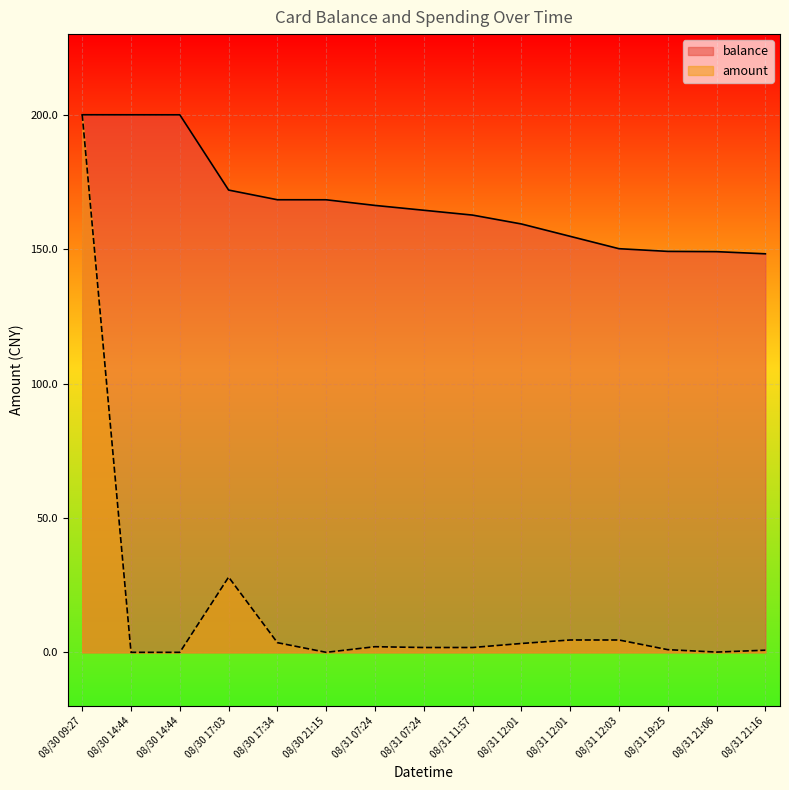

What position from the right is 2014/08/31 12:01:20?

6